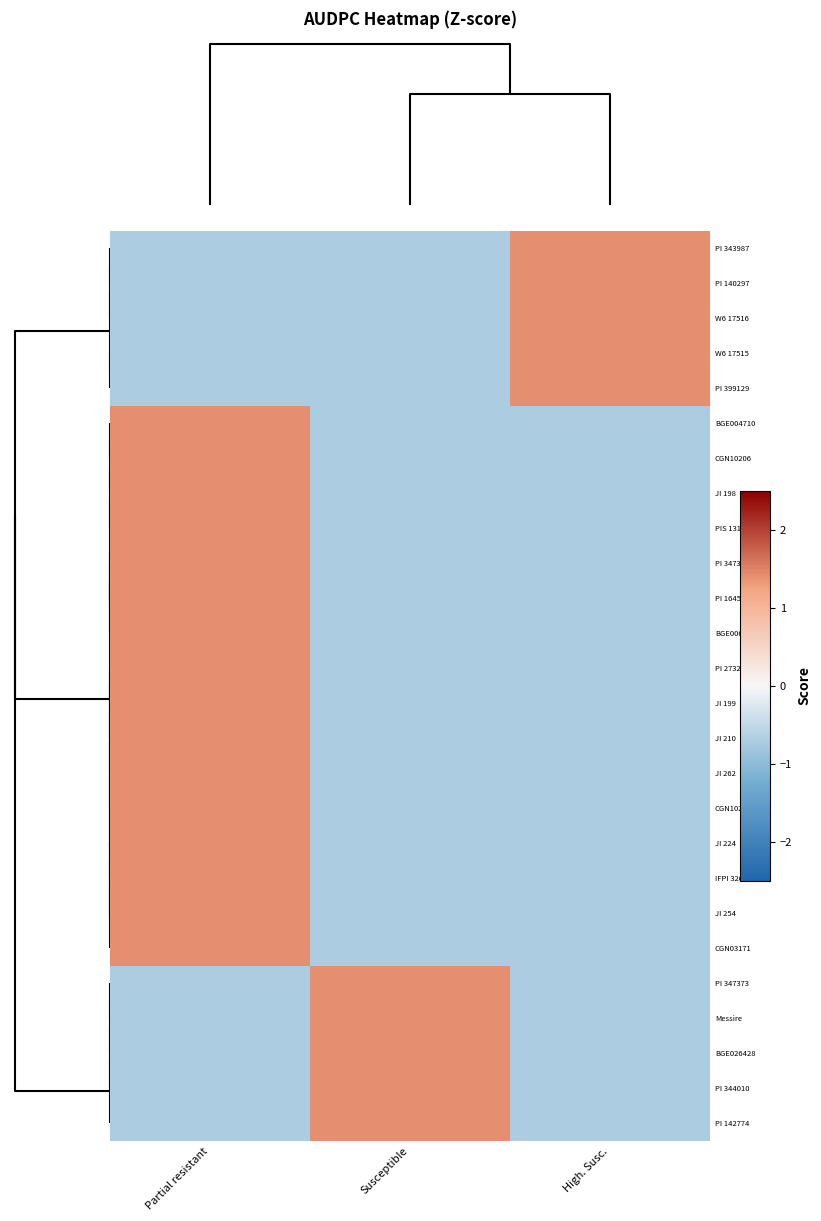

List the series in order of their peak value, lowest first.

PI 343987, W6 17516, W6 17515, PI 399129, JI 210, JI 262, CGN10205, JI 224, IFPI 3260, JI 254, CGN03171, PI 347373, Messire, PI 140297, BGE004710, CGN10206, JI 198, PIS 1318/91, PI 347321, PI 164568, BGE006126, PI 273209, JI 199, BGE026428, PI 344010, PI 142774